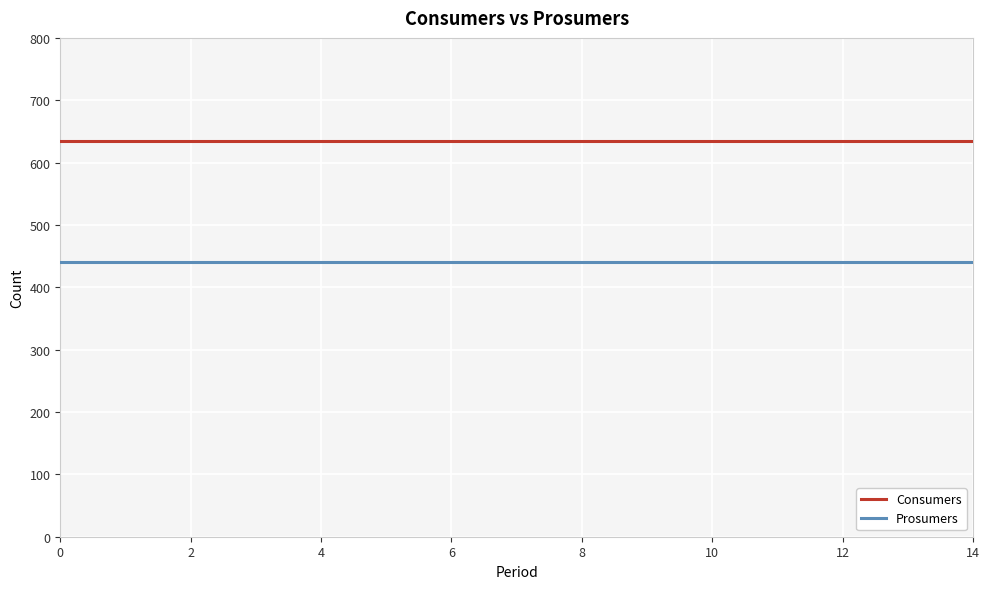

Which series has the largest total across all categories?

Consumers